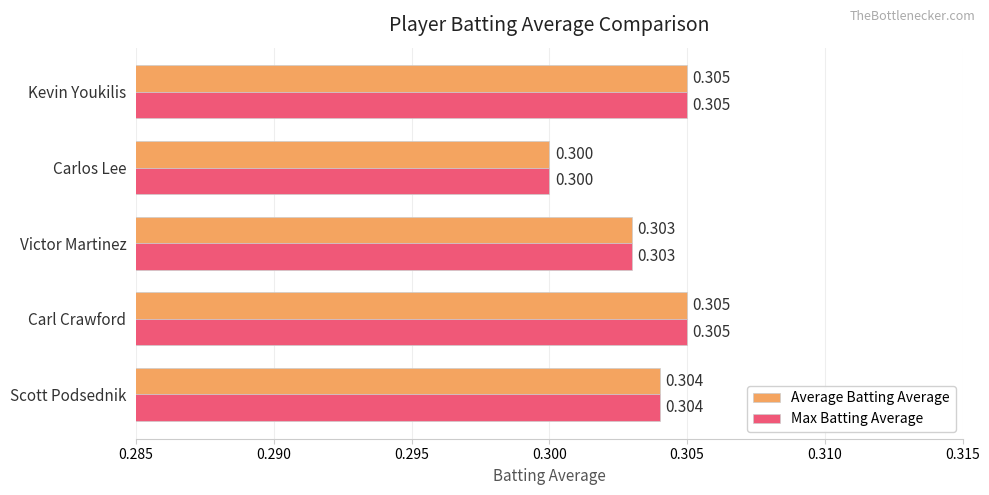

At which label is Average Batting Average closest to 0?

Carlos Lee